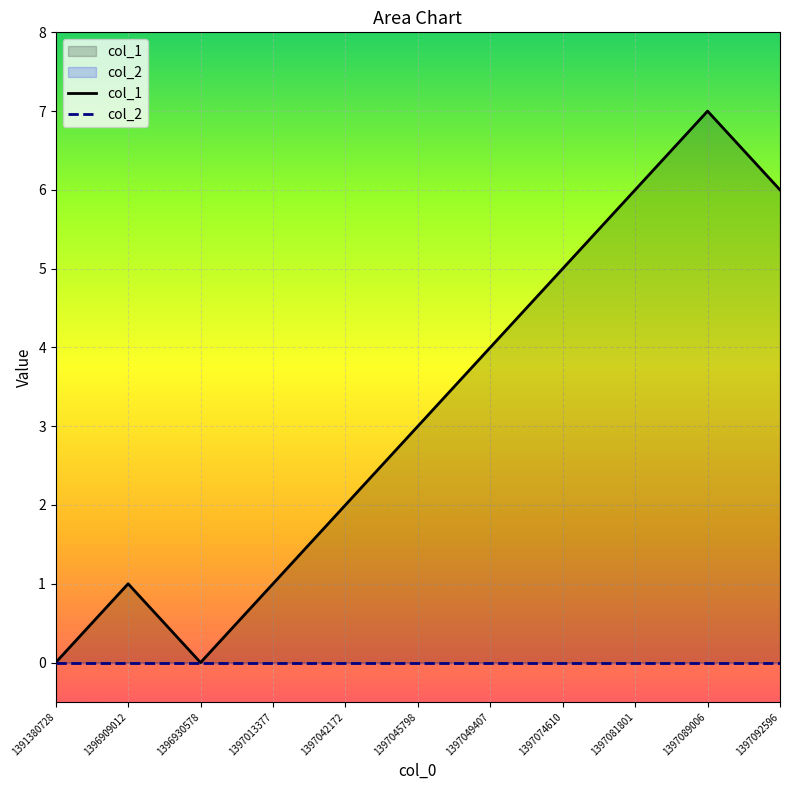

Rank the series by their average value, from lowest to highest.

col_2, col_1